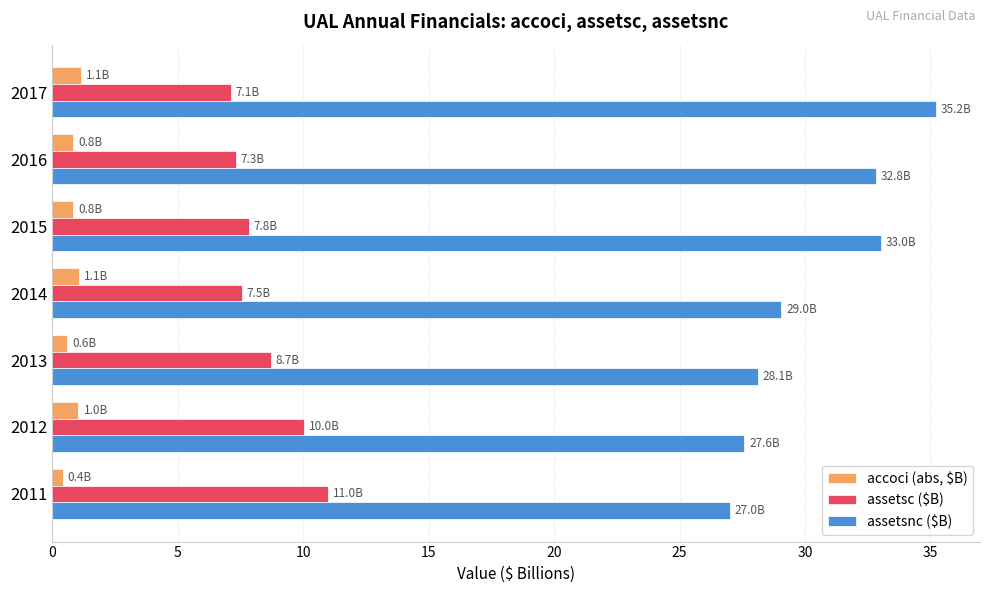

True or false: assetsc ($B) has a value of 4.8 at 2014.

False